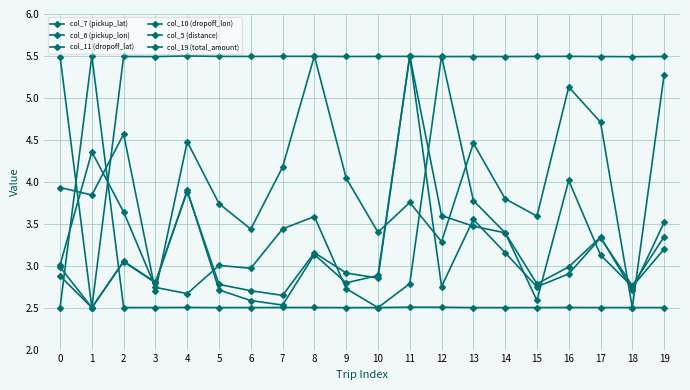

Does the chart have visible grid lines?

Yes